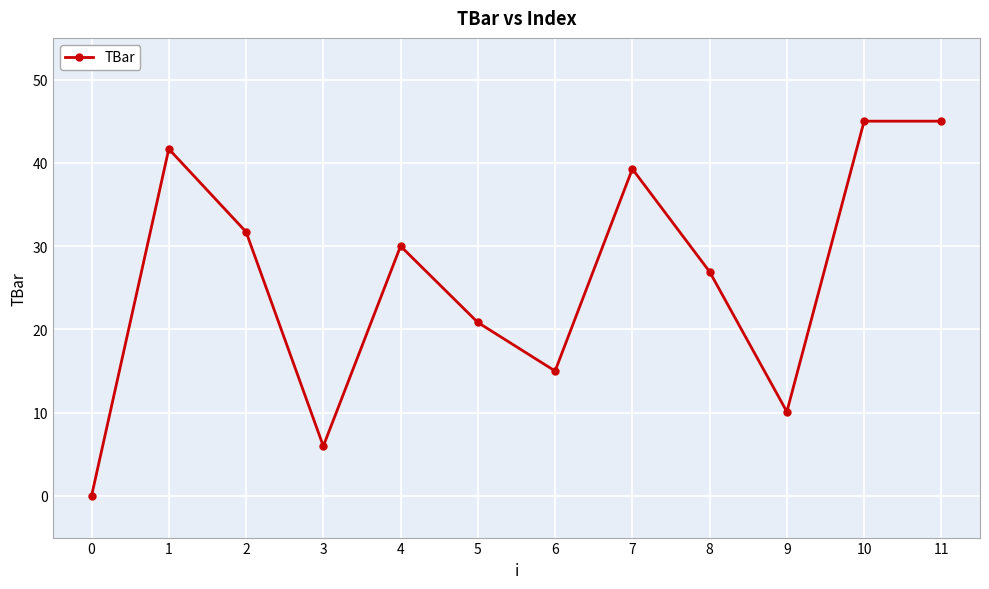

True or false: the data shows 16.6 at 9.

False